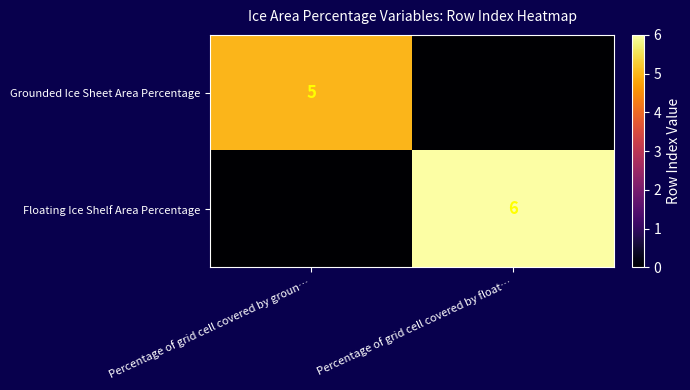

True or false: Floating Ice Shelf Area Percentage has a value of 6 at Percentage of grid cell covered by float….

True